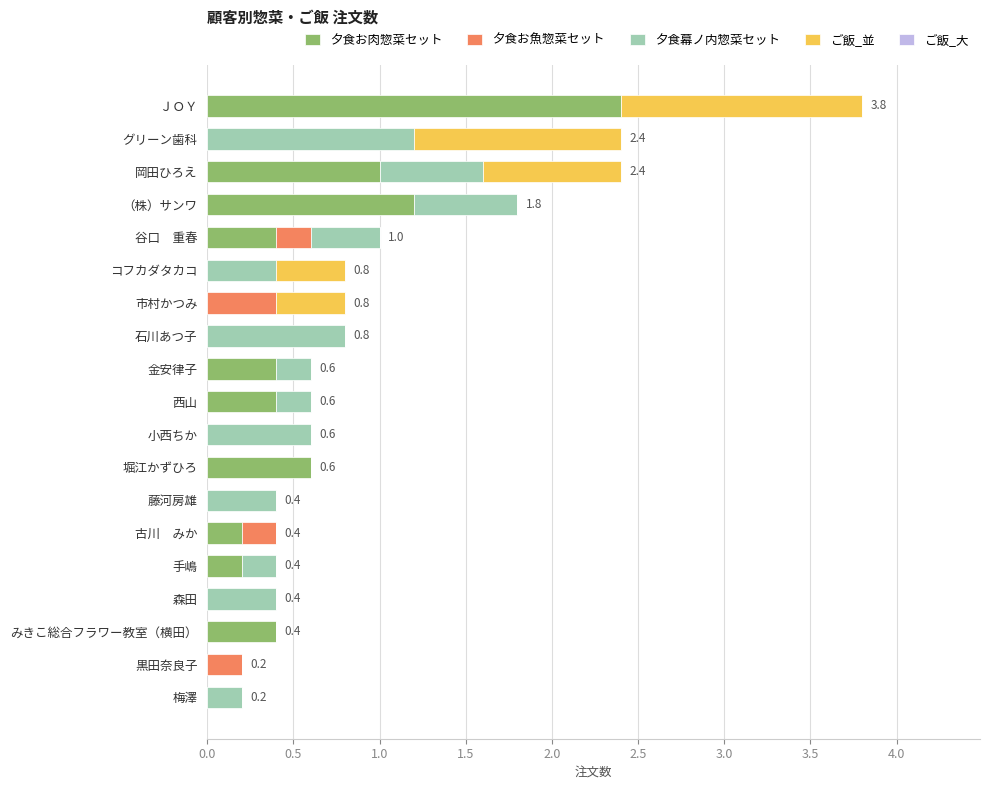

At which category is the sum across all series the highest?

ＪＯＹ